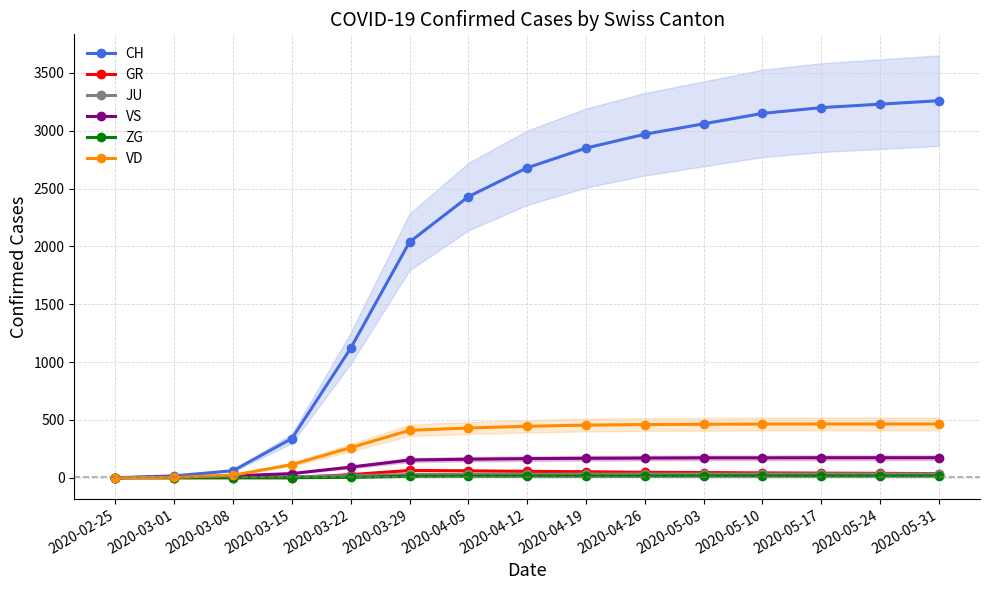

True or false: CH and VD cross at least once.

False